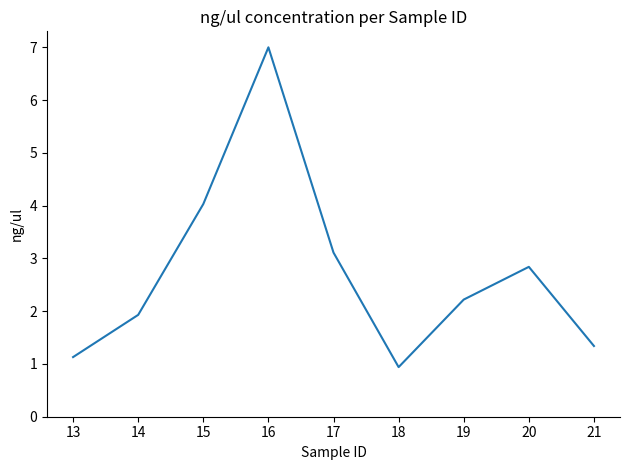

Approximately how many times larger is the value at 16 compared to 20?

2.5